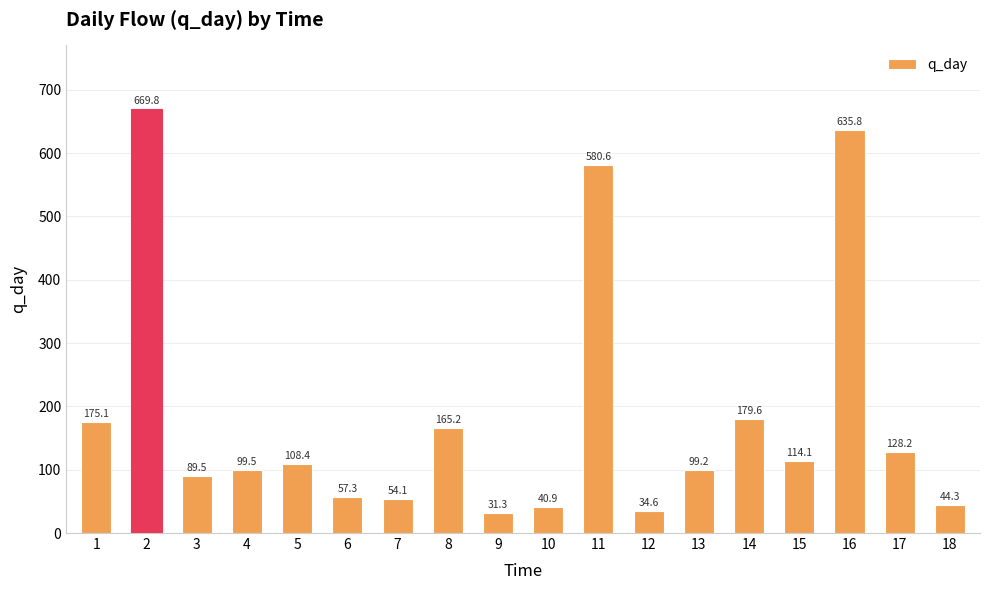

Read the value at 13.

99.2